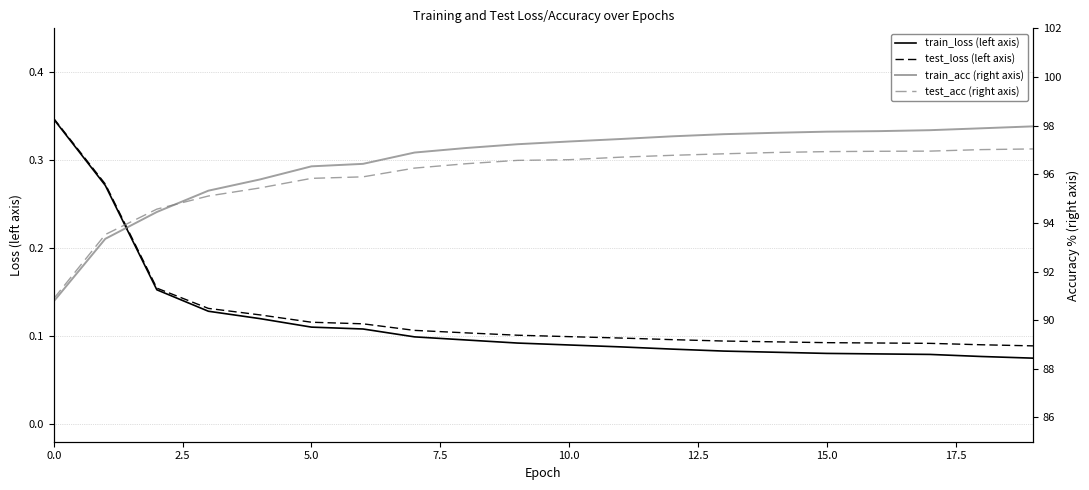

At which category is the sum across all series the highest?

19